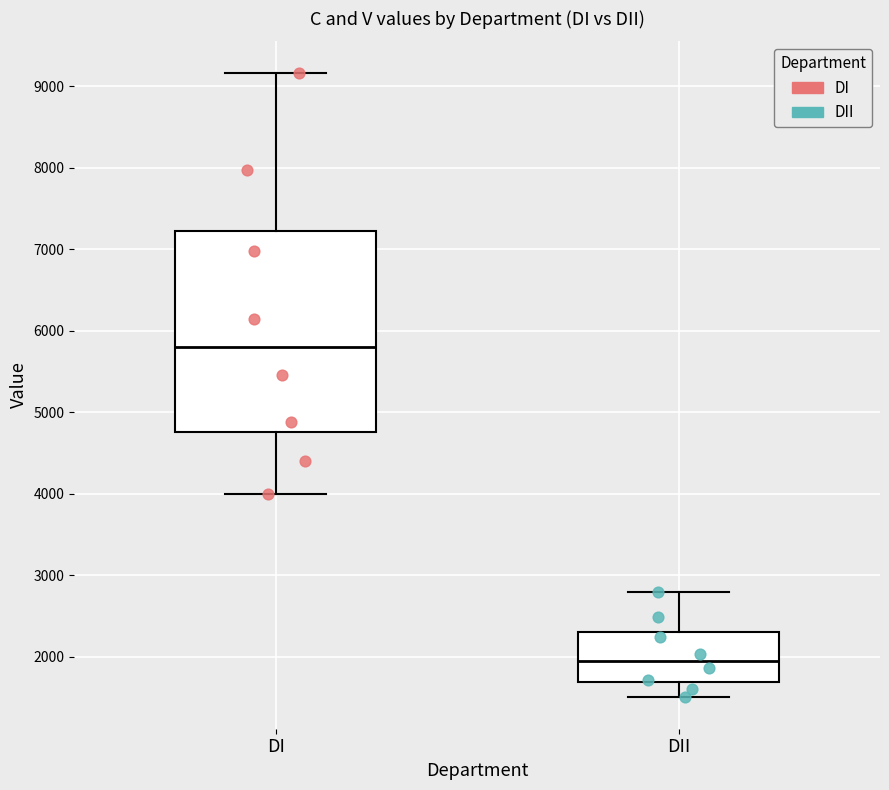

Reading left to right, read every box against the y-axis: the position of its median line, the range the box covers, and the ends of its whiskers. The values are not printed on the chart, so give them approximately, as read against the axis.

DI: median 5800, box 4800 to 7200, whiskers 4000 to 9200
DII: median 2000, box 1700 to 2300, whiskers 1500 to 2800